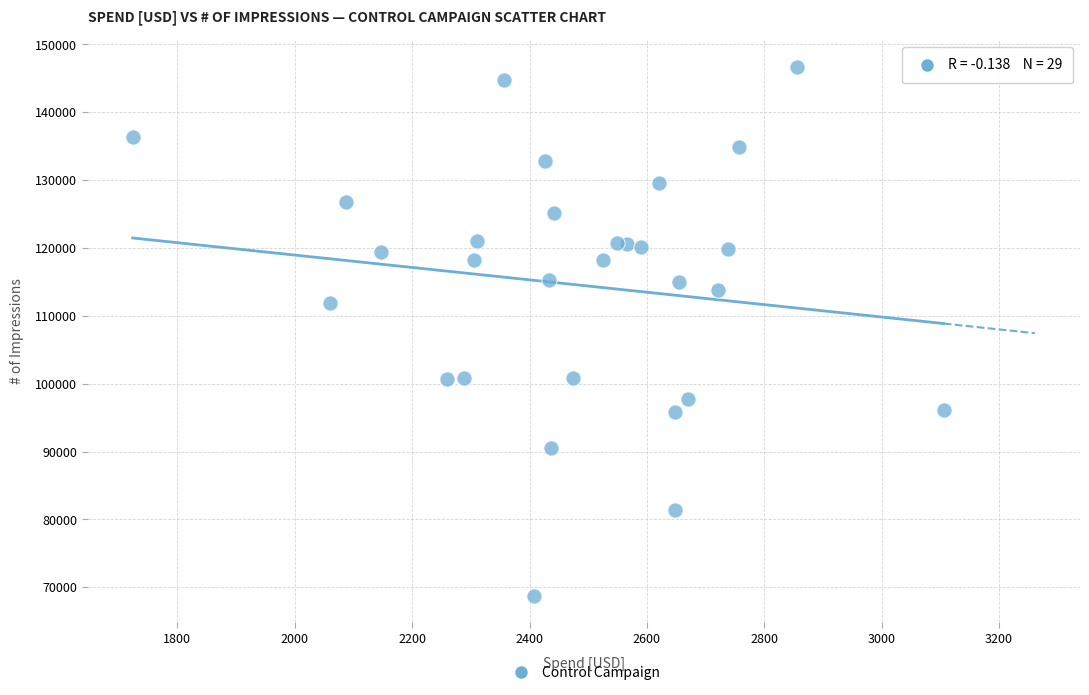

What Y value in the scatter plot is closest to 107734?

111824